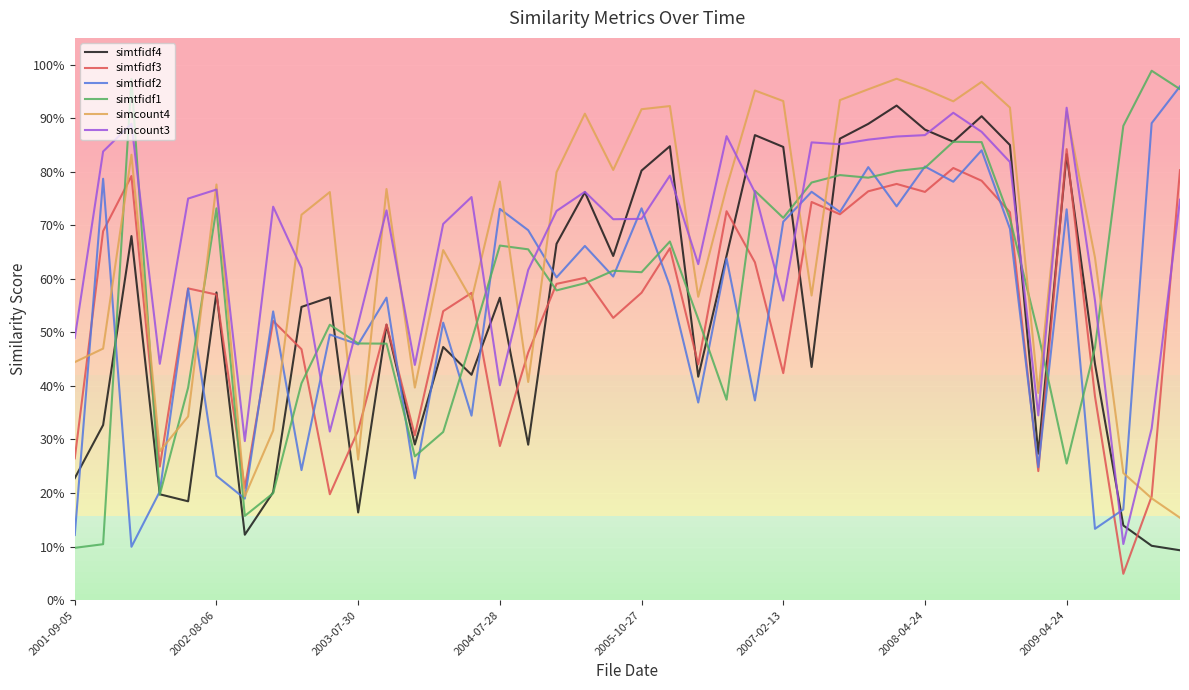

List the labels in order of simtfidf4 value, smallest first.

39, 38, 2008-04-24, 37, 10, 2005-10-27, 2004-07-28, 2009-04-24, 2001-09-05, 34, 16, 12, 2002-08-06, 22, 14, 26, 36, 13, 11, 8, 15, 9, 2007-02-13, 19, 23, 17, 2003-07-30, 18, 20, 35, 25, 21, 33, 31, 27, 24, 30, 28, 32, 29